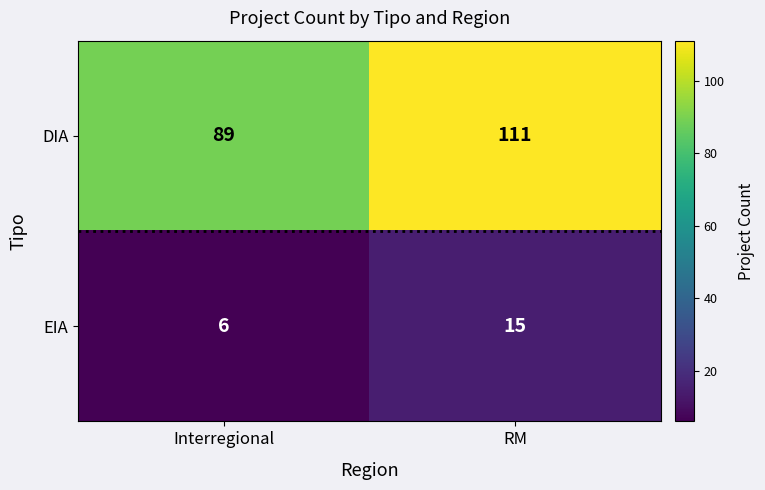

Between Interregional and RM, which series saw the biggest shift?

DIA